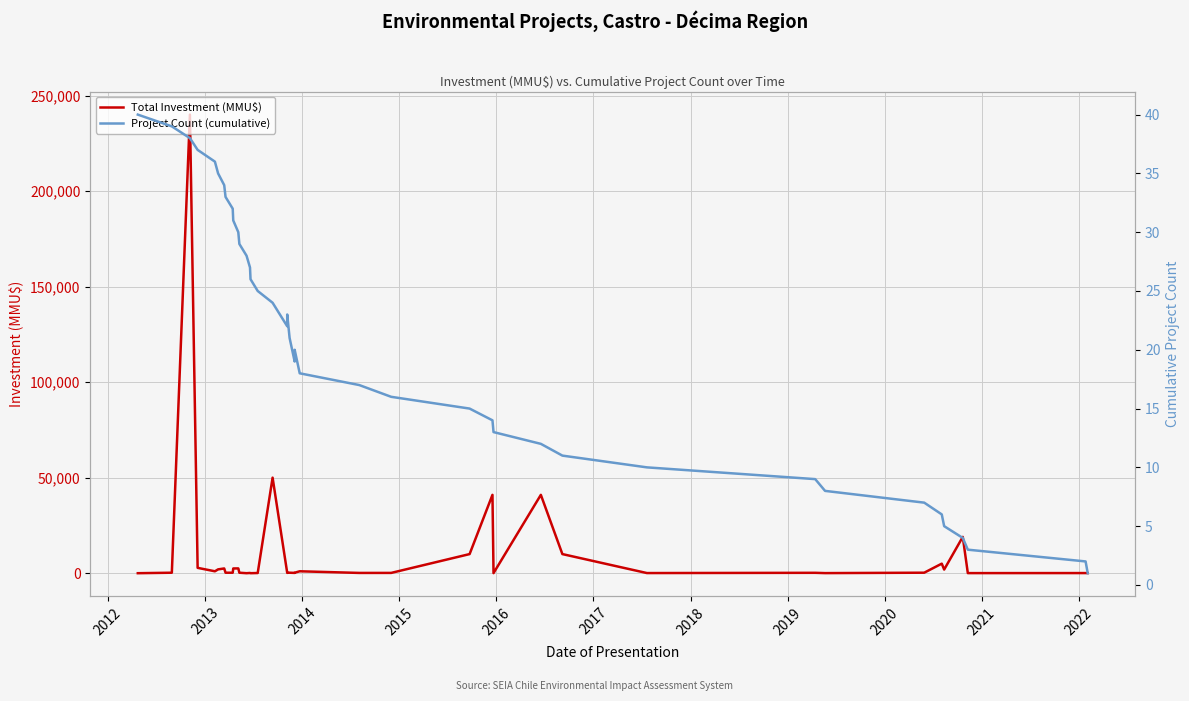

True or false: Total Investment (MMU$) has a value of -121060 at 2011.

False